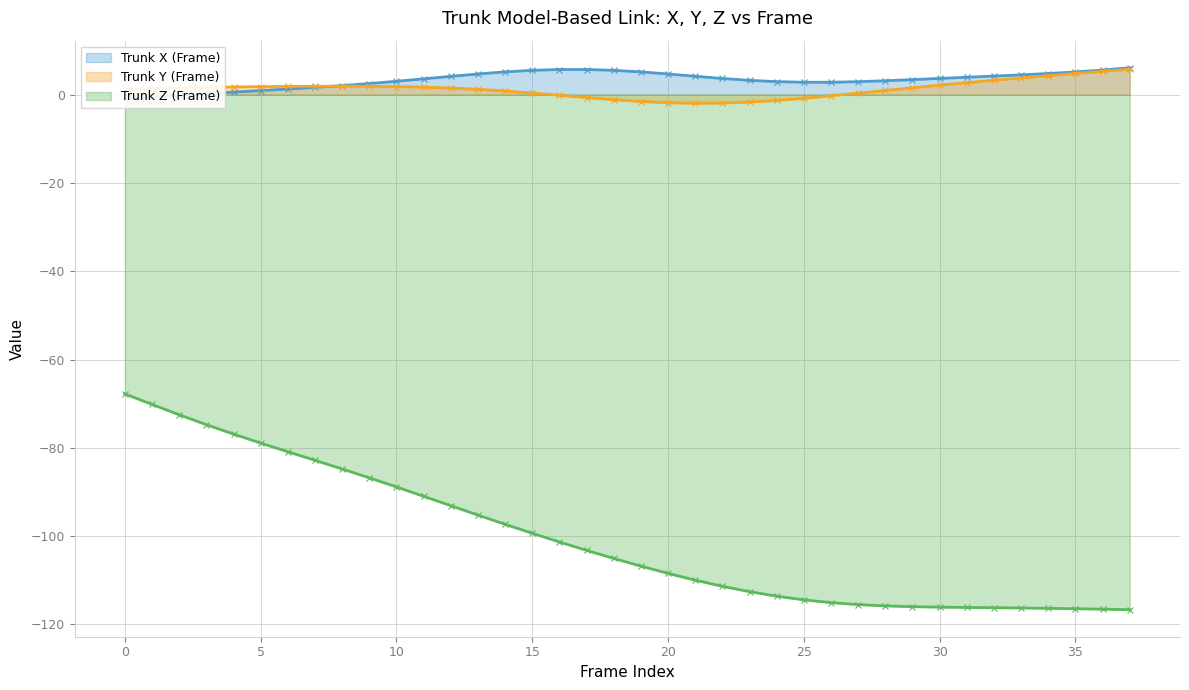

What is the value of the Trunk X (Frame) point at the 16th from the left?

5.5